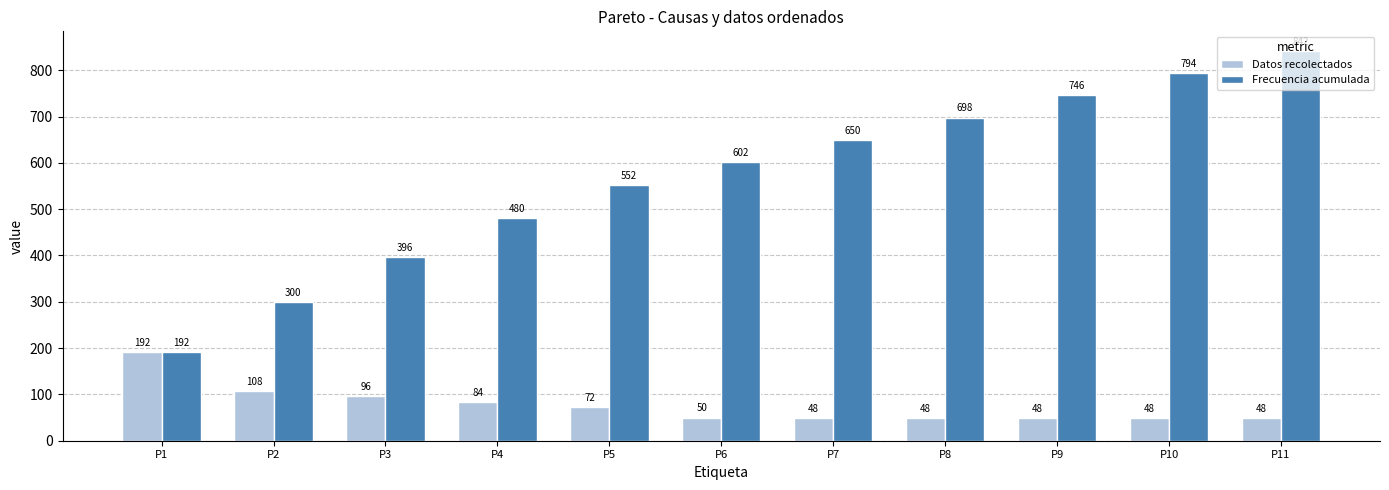

How many bars are there in total?

22